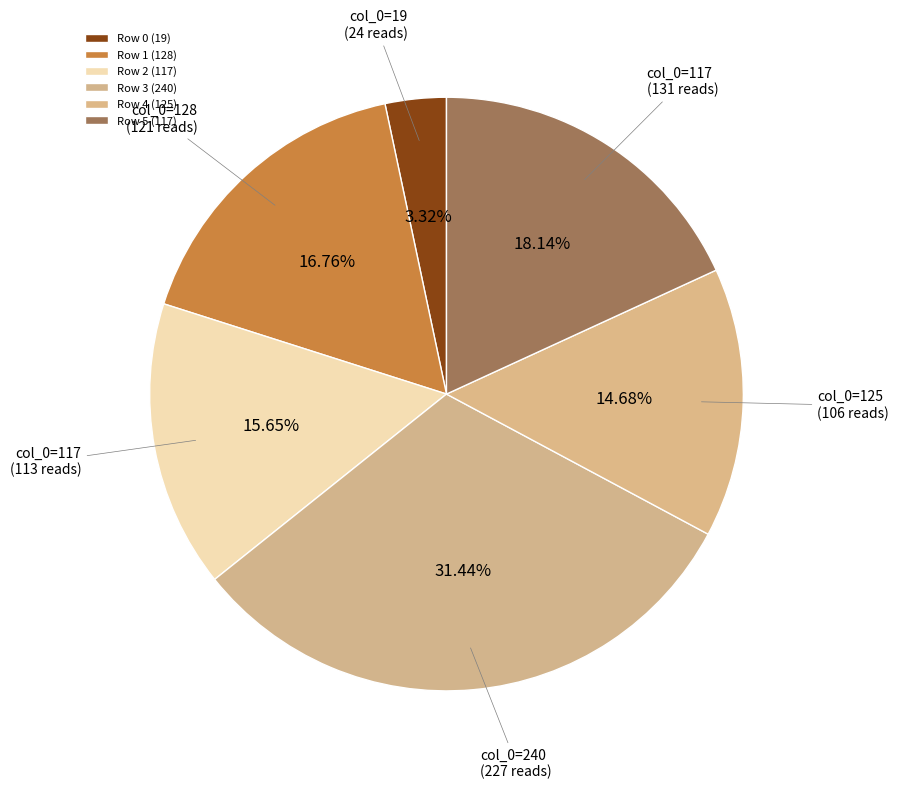

Which slice is the largest?

Row 3 (240)